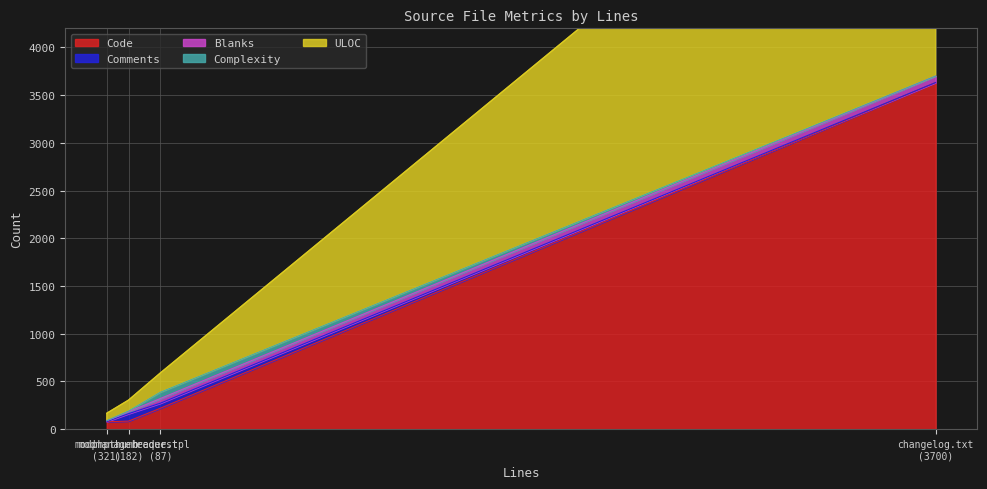

What is the label of the 4th point from the right?

321